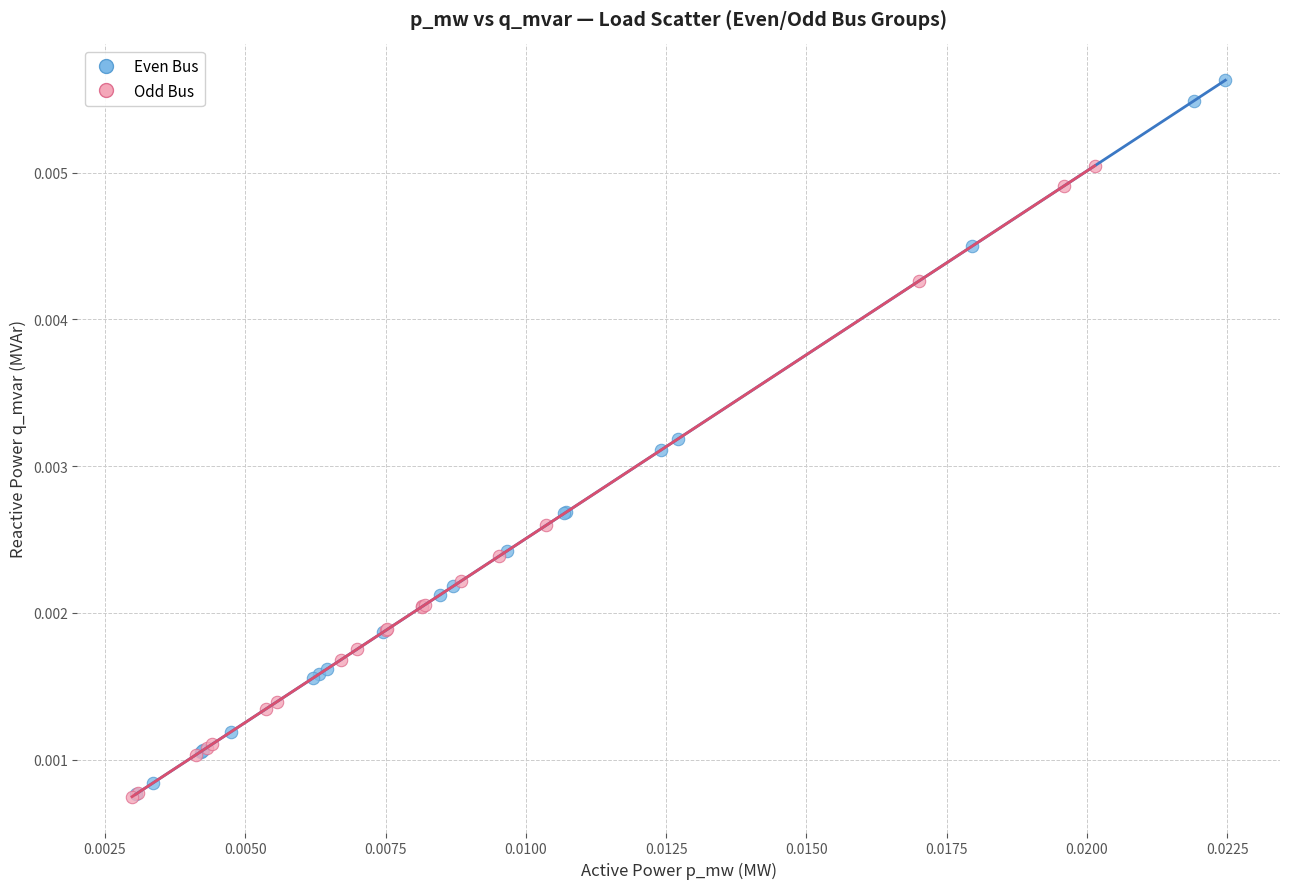

What are all the series names shown in the legend?

Even Bus, Odd Bus